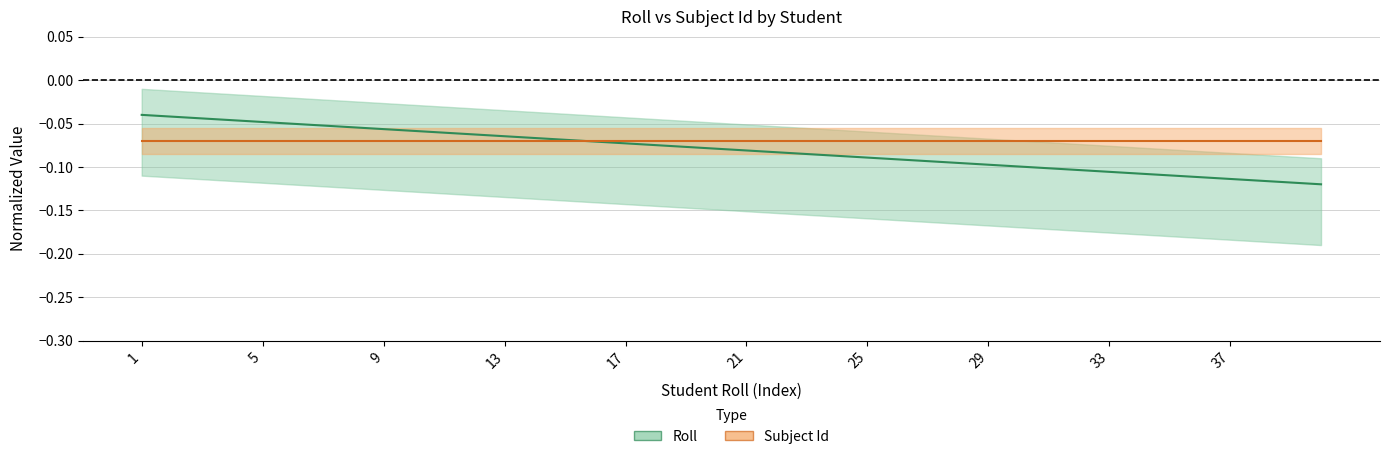

Is it true that the value at 13 is -0.1?

True